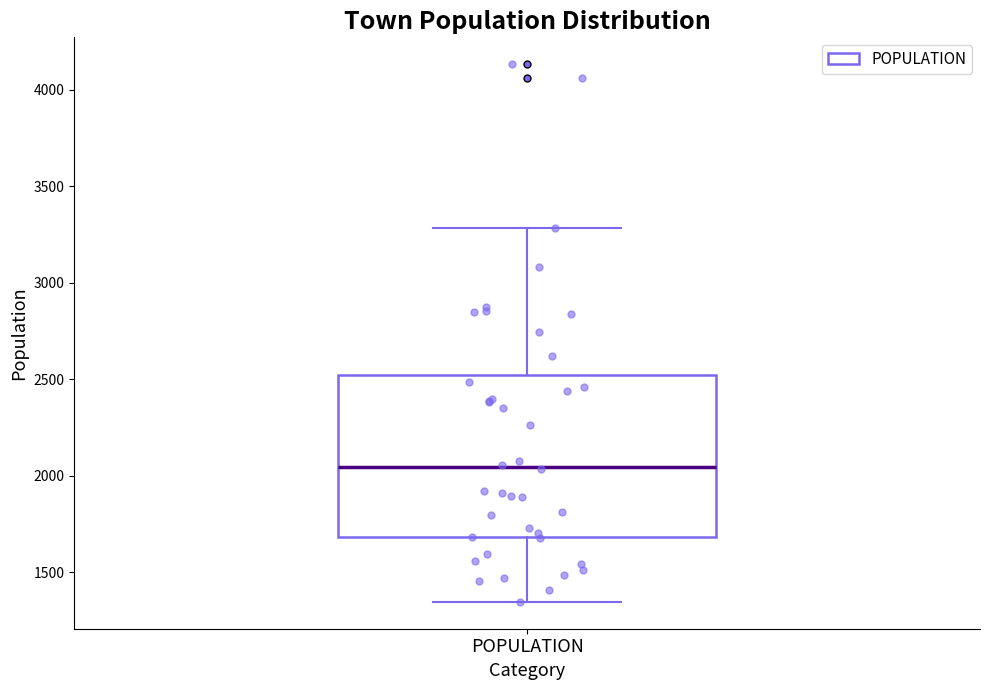

Transcribe this box plot: give where the median line is, the range the box spans, and where the two whiskers end, as read against the y-axis. The values are not printed on the chart, so give them approximately, as read against the axis.

median 2050, box 1700 to 2500, whiskers 1350 to 3300